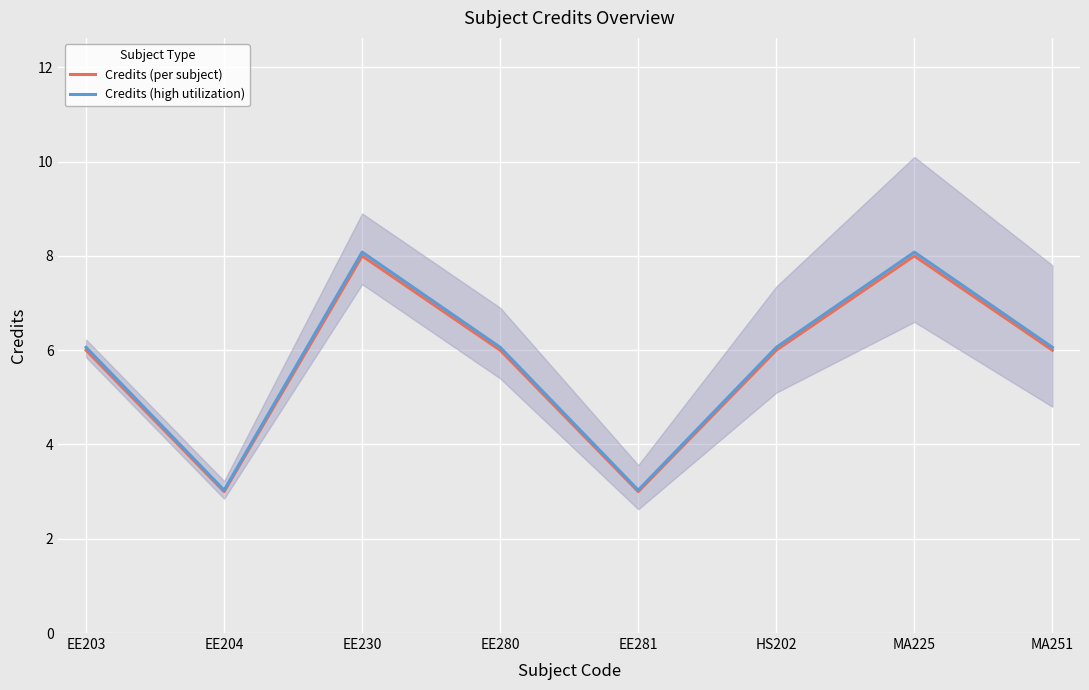

What is the difference between the second highest and minimum values in the Credits (per subject) series?

5.0